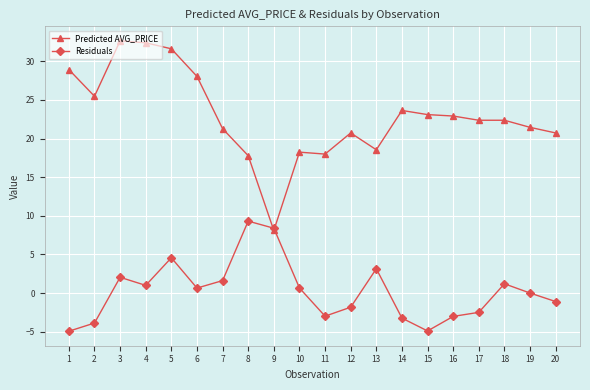

How many series are shown in this chart?

2